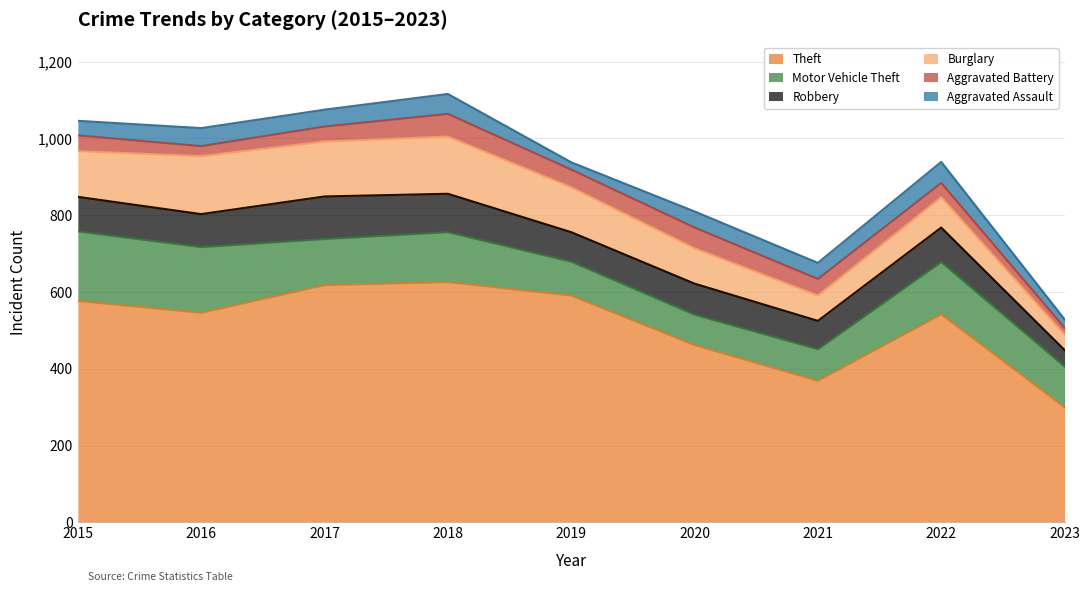

The Burglary series shows 106 at 2021. True or false?

False